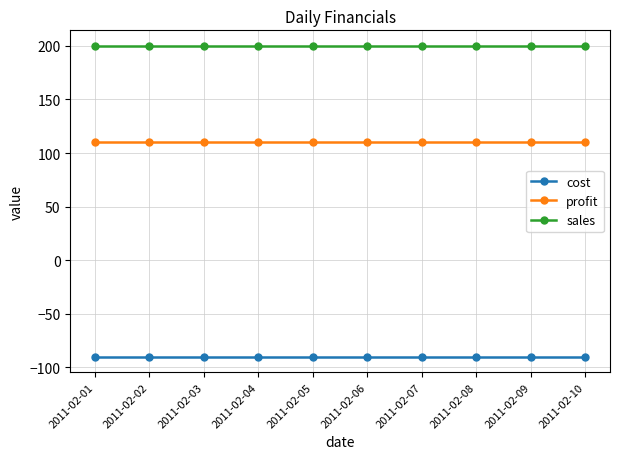

How many categories are shown in the chart?

10